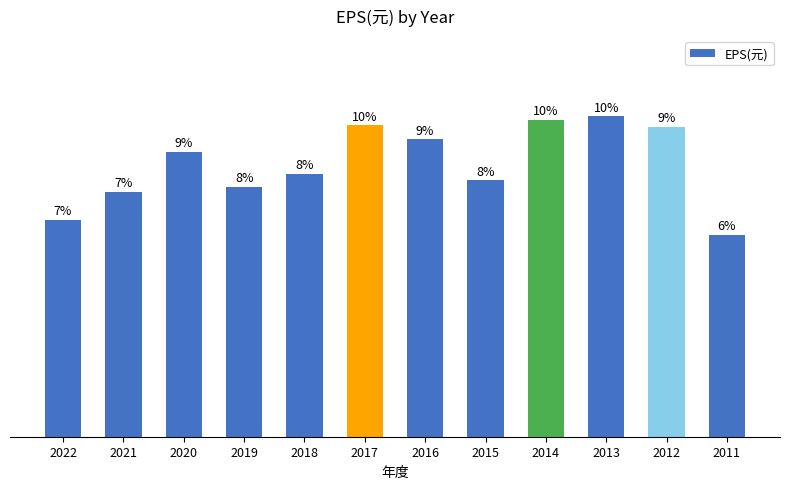

Are the bars horizontal?

No